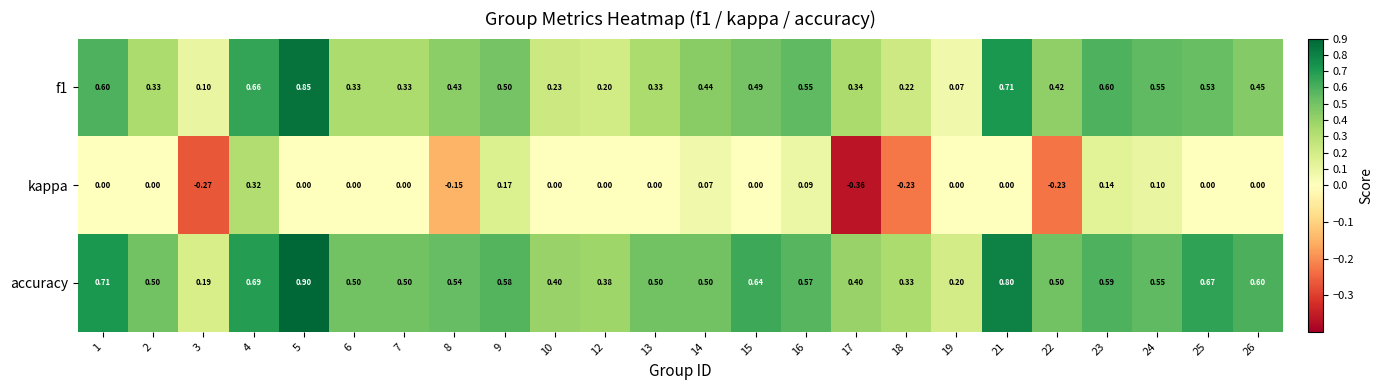

At 22, list the series in order from smallest to largest.

kappa, f1, accuracy